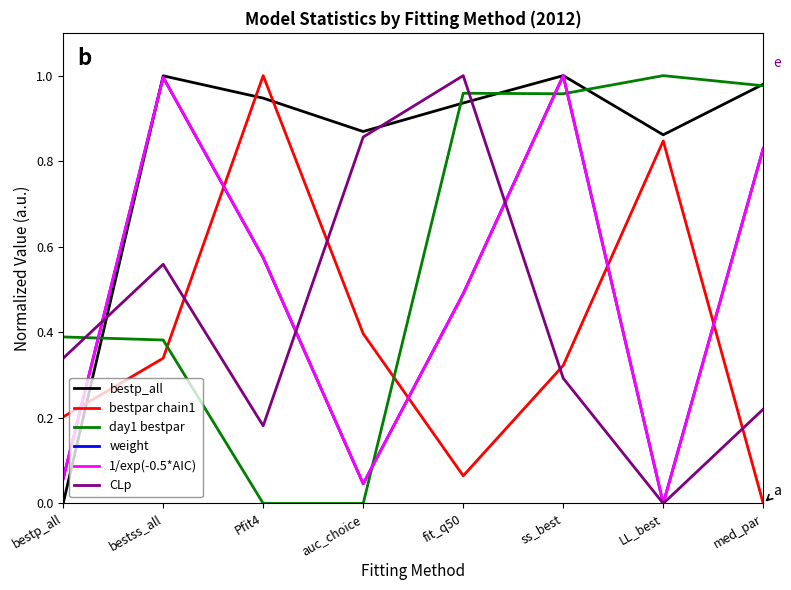

Is this an area chart (filled region under the line)?

No